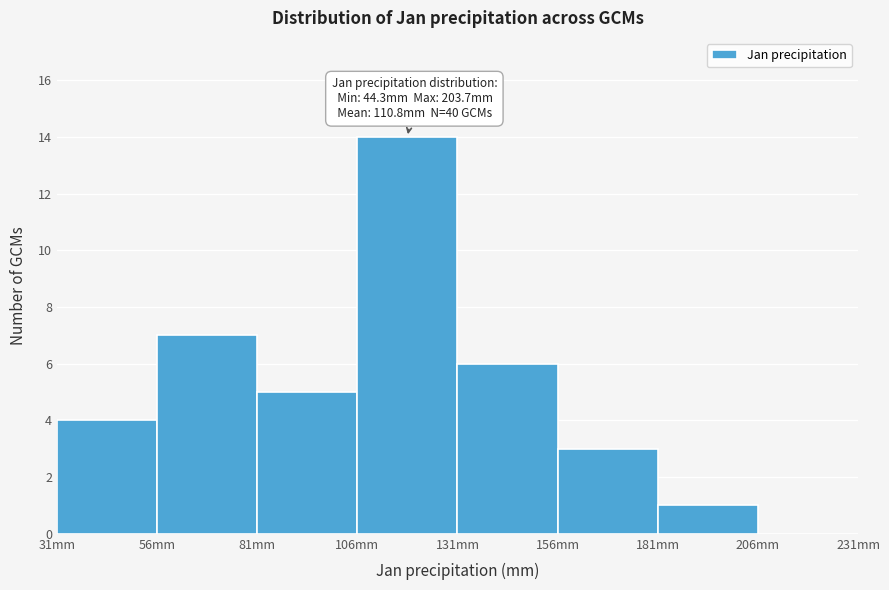

Which range on the x-axis has the tallest bar?

106 to 131